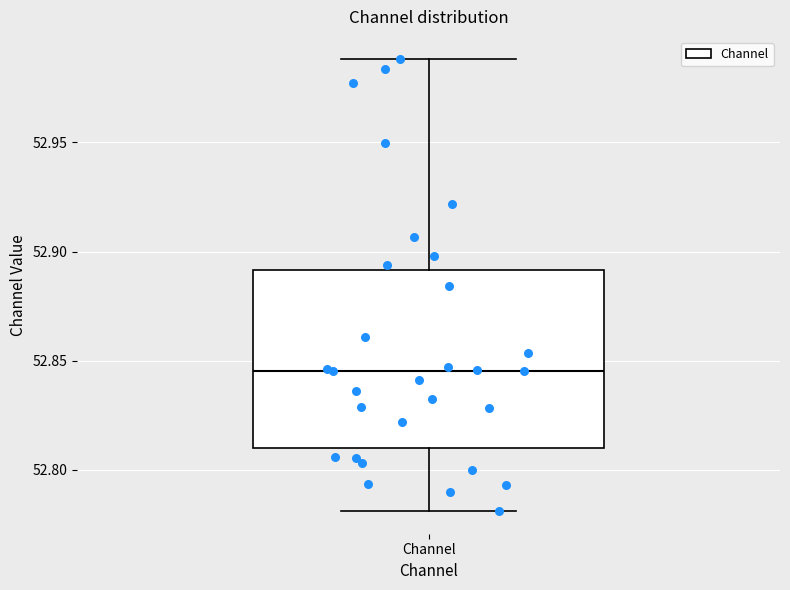

Read this box plot against the y-axis: the position of the median line, the range covered by the box, and the ends of both whiskers. The values are not printed on the chart, so give them approximately, as read against the axis.

median 52.845, box 52.810 to 52.890, whiskers 52.780 to 52.990